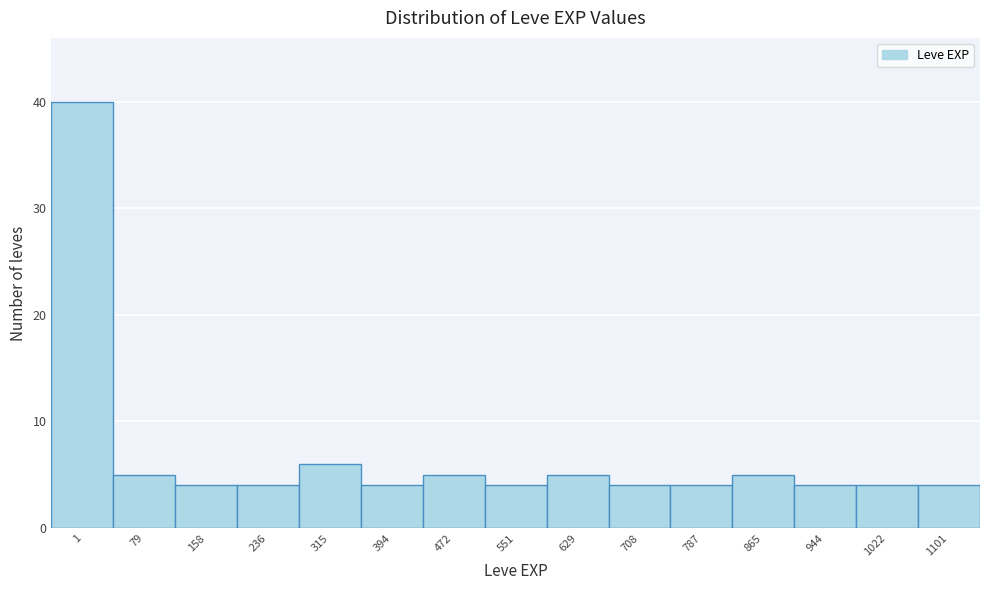

Reading left to right, list all the values displayed in this chart.

1=40	79=5	158=4	236=4	315=6	394=4	472=5	551=4	629=5	708=4	787=4	865=5	944=4	1022=4	1101=4